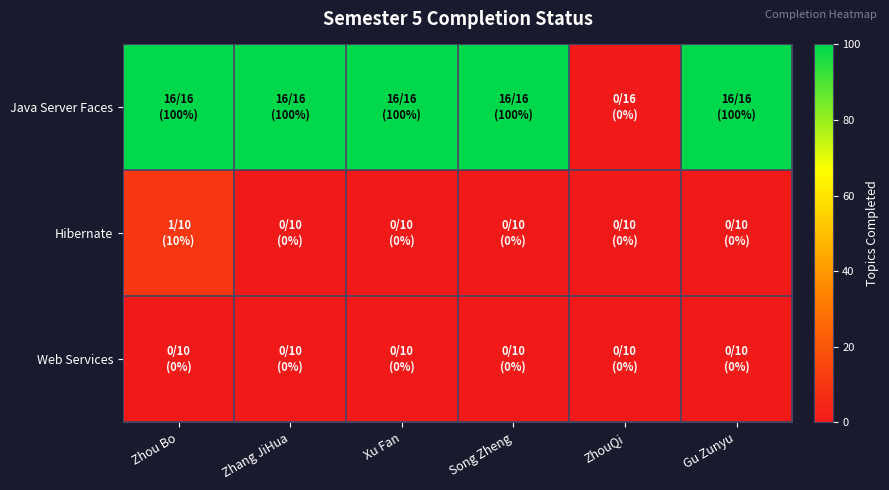

Which series has the largest total across all categories?

Java Server Faces